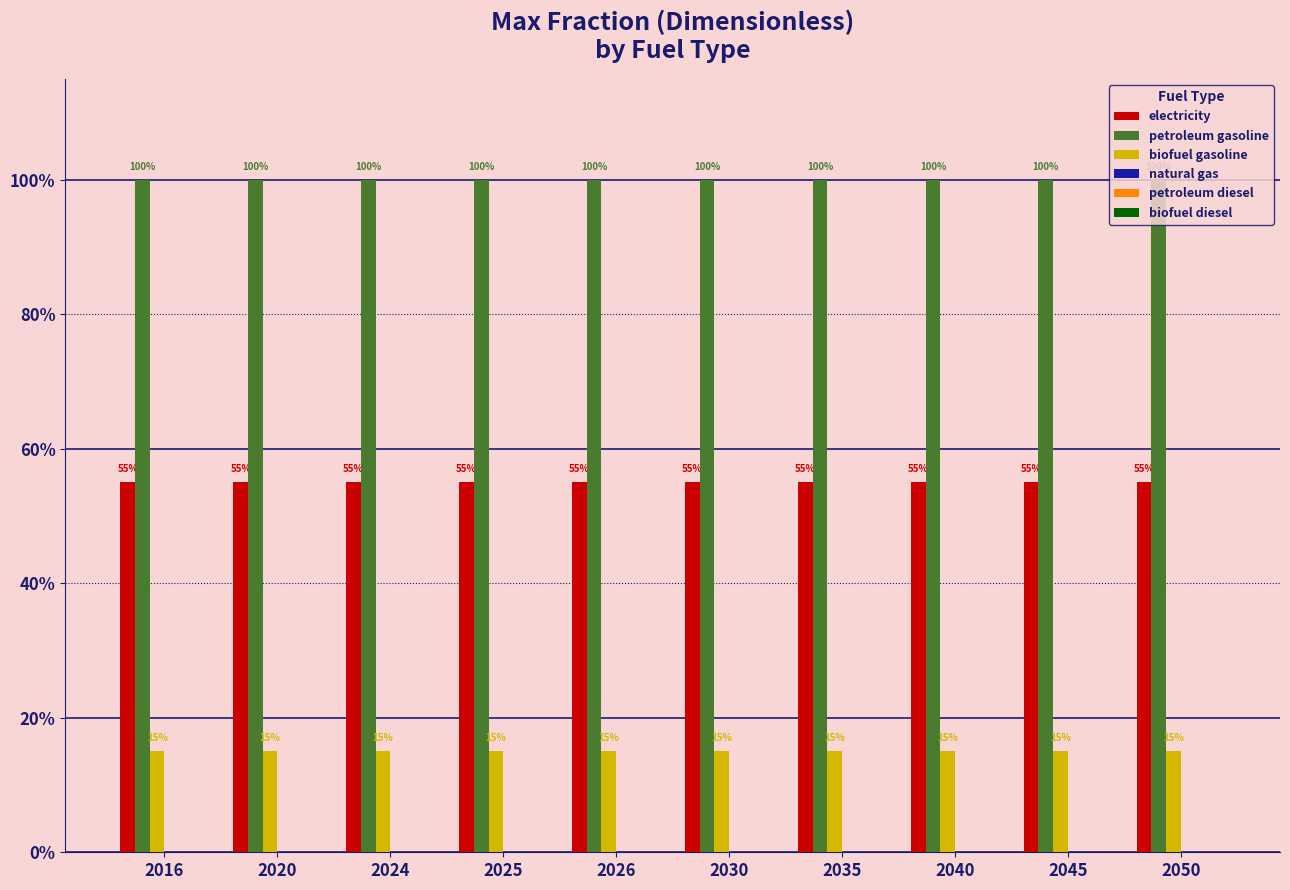

Does the chart contain any negative values?

No